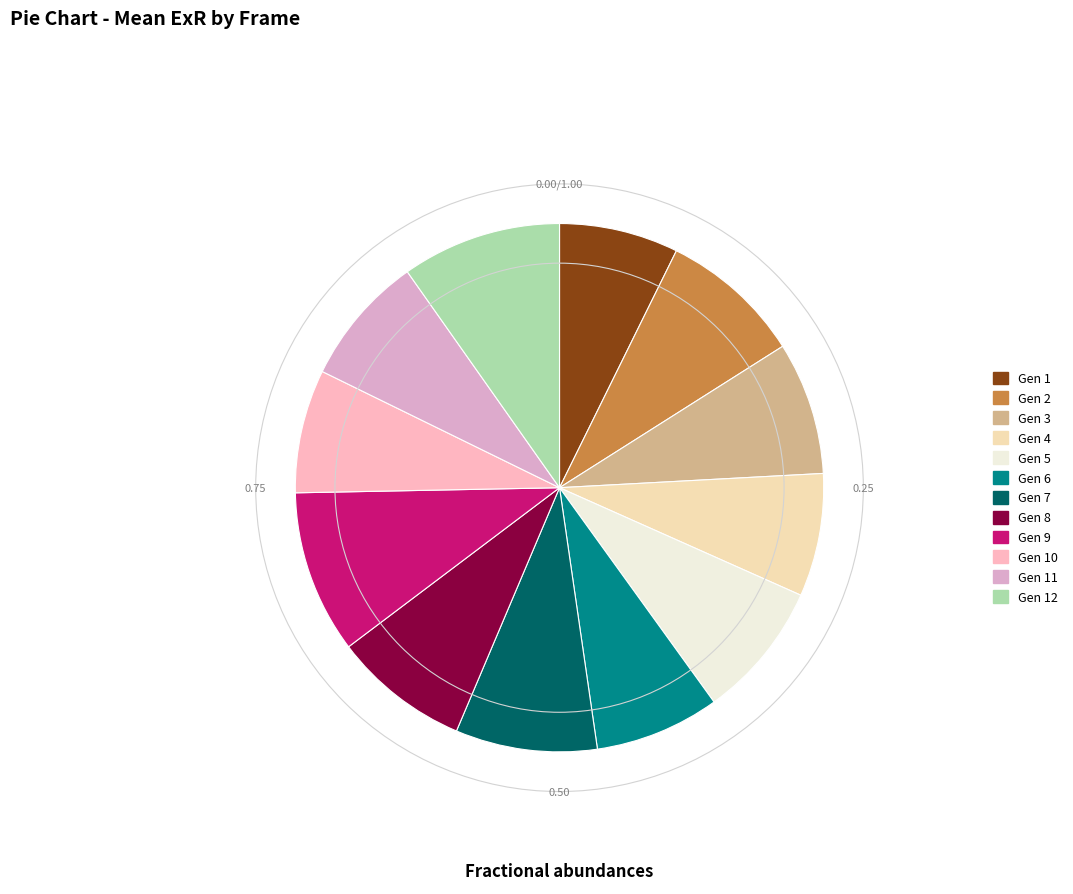

Which slice is the largest?

Gen 9